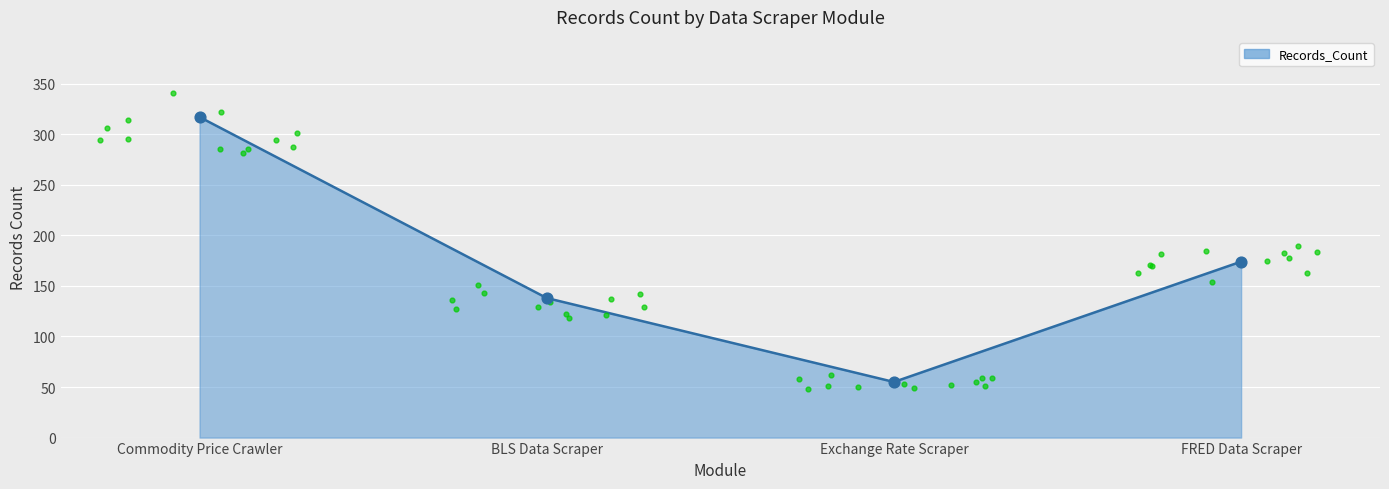

Approximately how many times larger is the value at BLS Data Scraper compared to FRED Data Scraper?

0.8